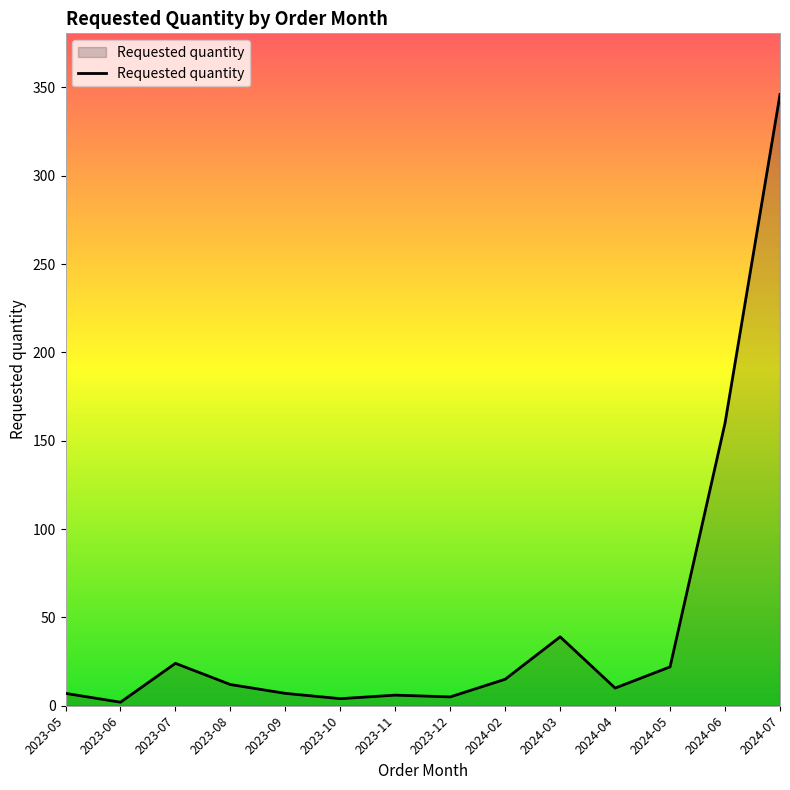

What is the change in value from 2023-07 to 2024-03?

+15